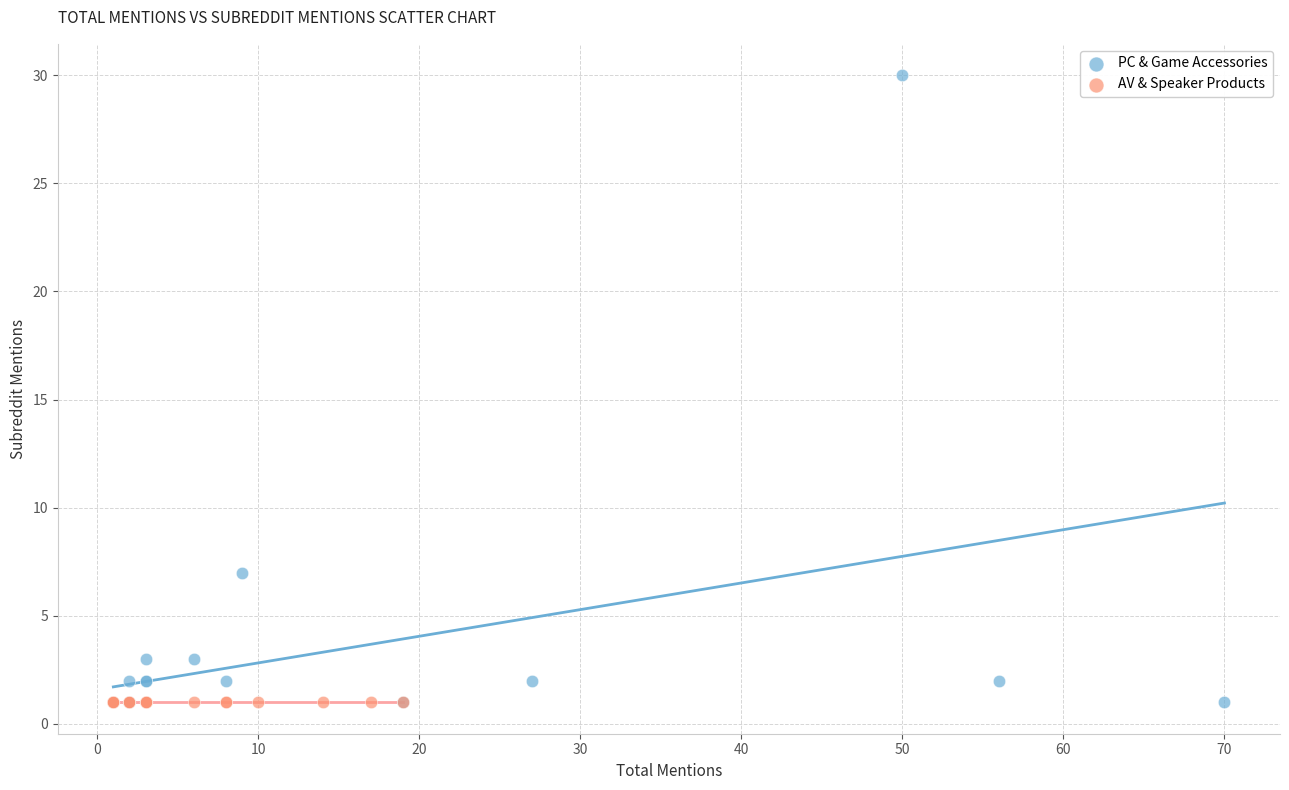

What are all the series names shown in the legend?

PC & Game Accessories, AV & Speaker Products